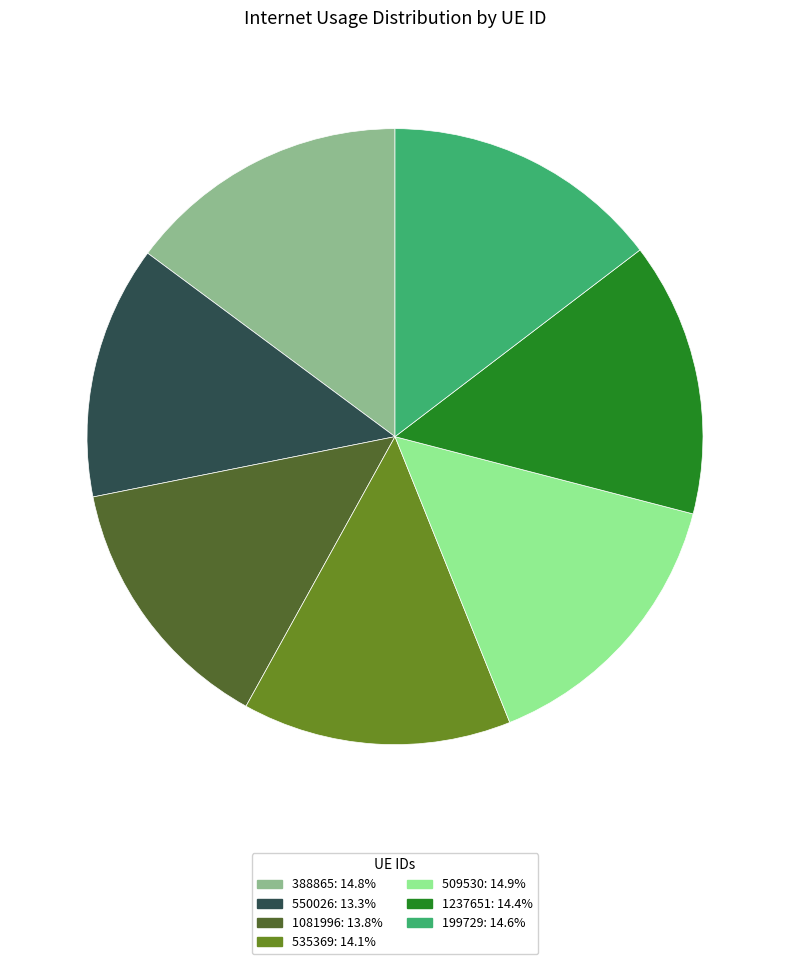

The 199729 slice represents 9% of the pie. True or false?

False